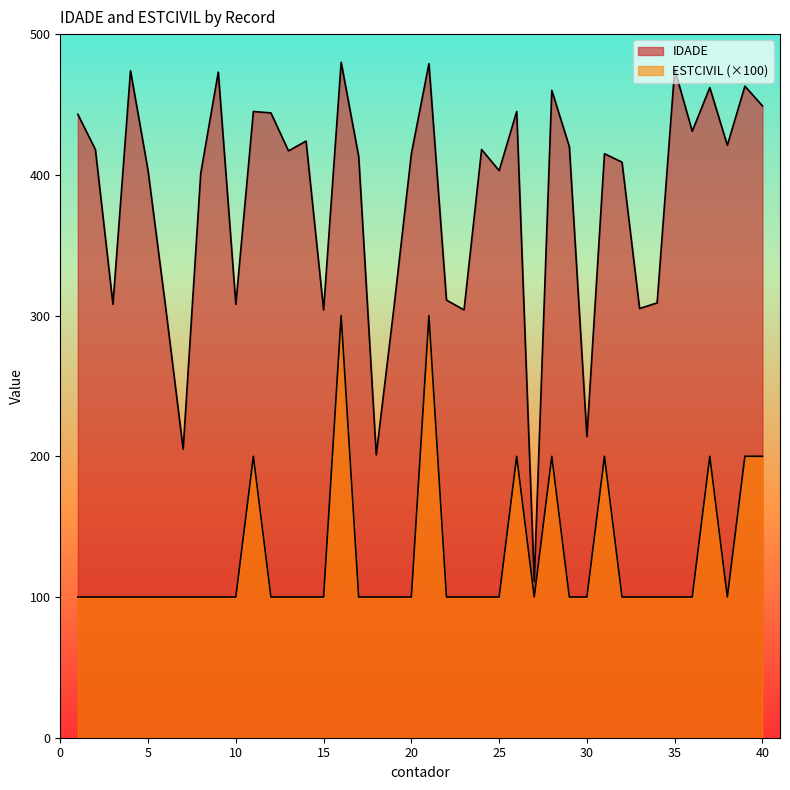

List the series in order of their peak value, lowest first.

ESTCIVIL, IDADE